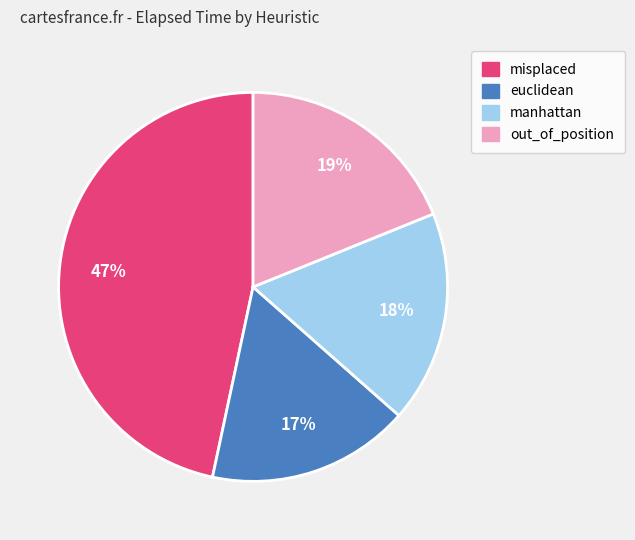

To the nearest percent, what portion does euclidean represent?

17%